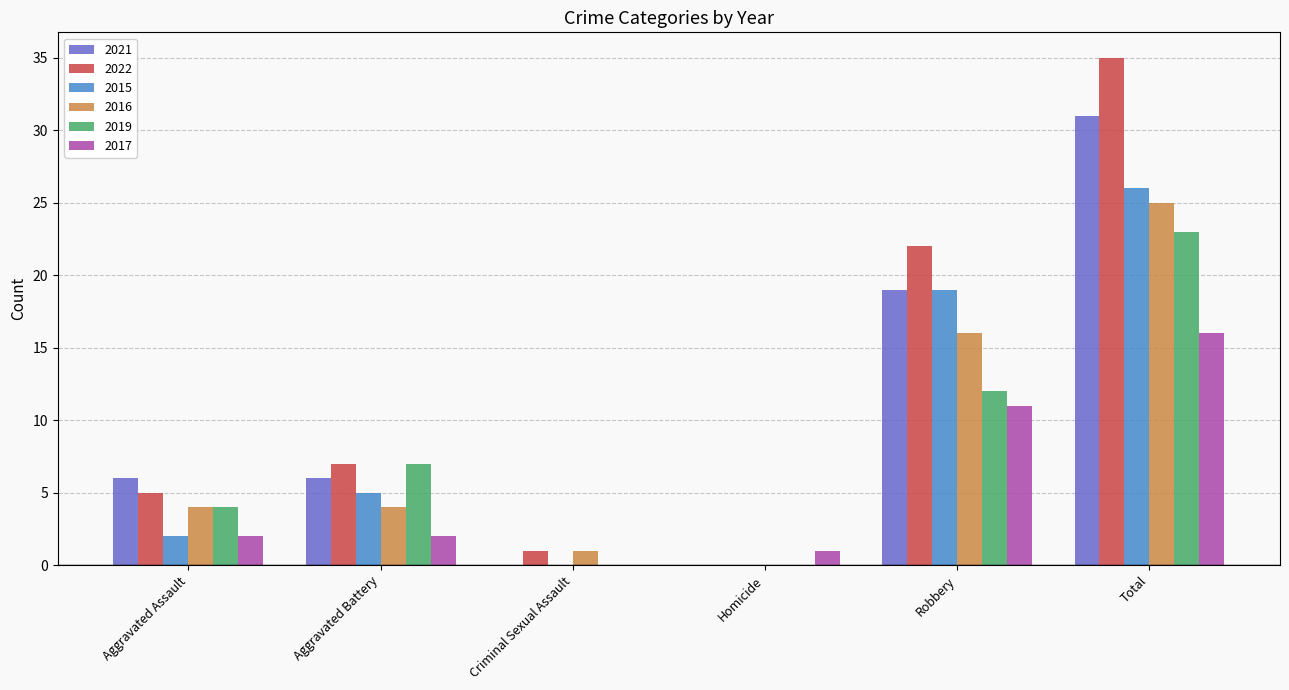

At which category is the sum across all series the highest?

Total